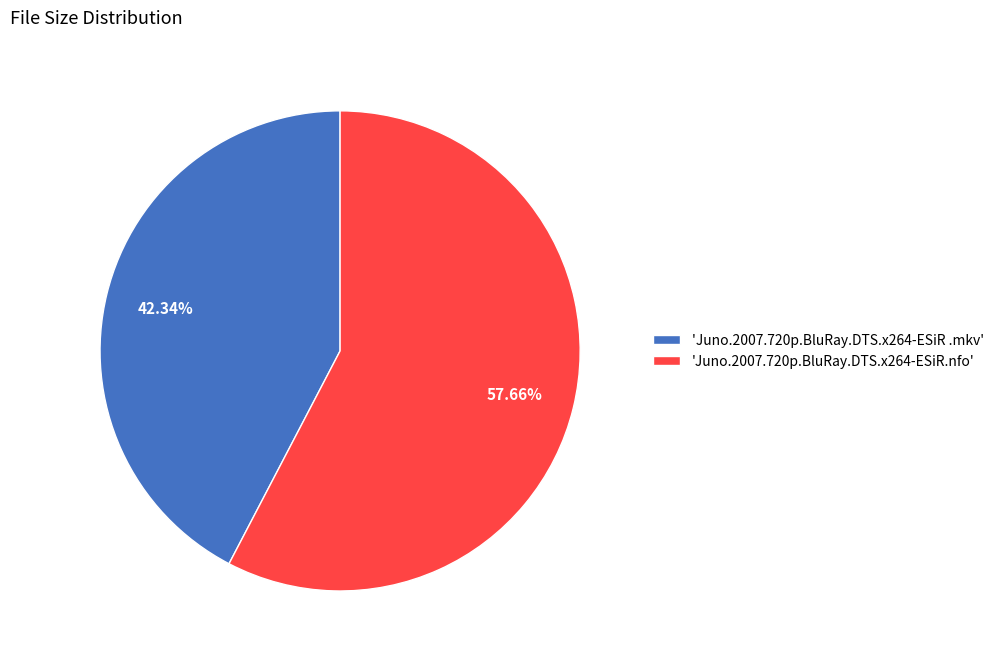

Is the sum of 'Juno.2007.720p.BluRay.DTS.x264-ESiR .mkv' and 'Juno.2007.720p.BluRay.DTS.x264-ESiR.nfo' greater than half?

Yes